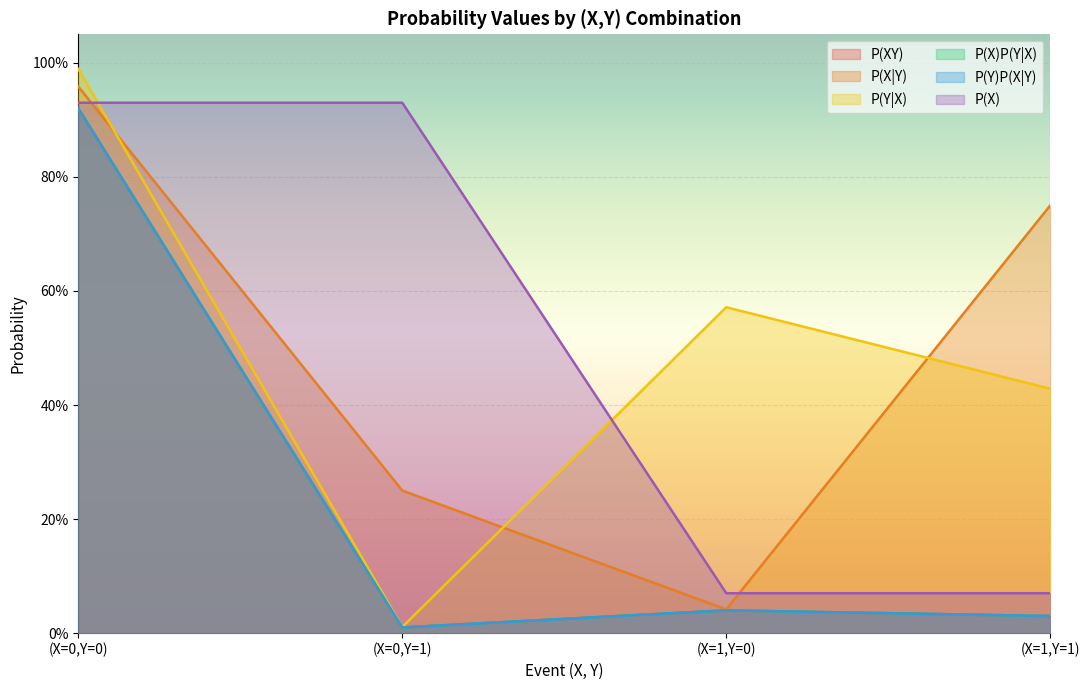

The P(X)P(Y|X) series shows 0.0 at (X=1,Y=1). True or false?

False